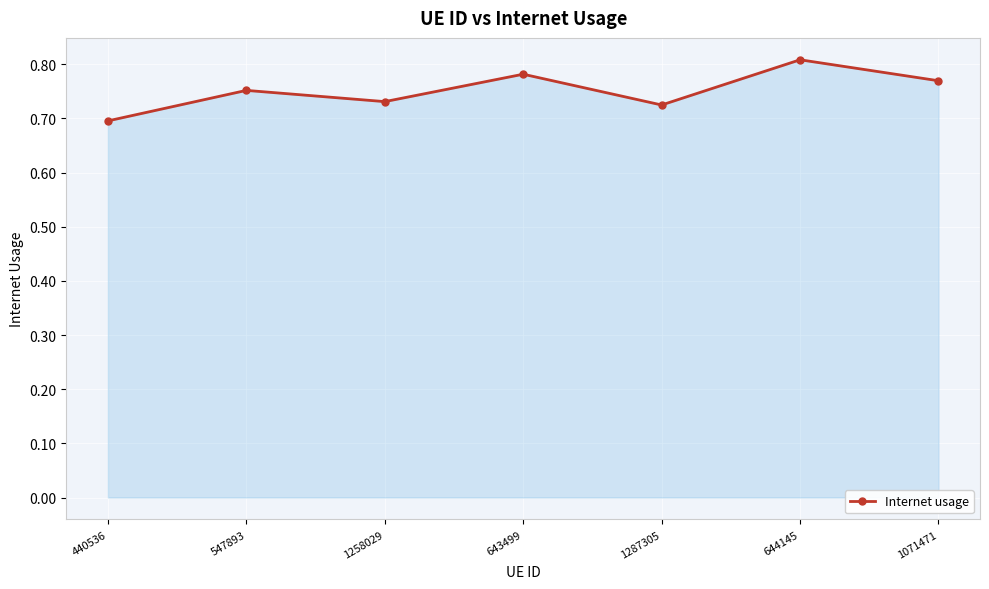

At which label is the value closest to 0?

440536